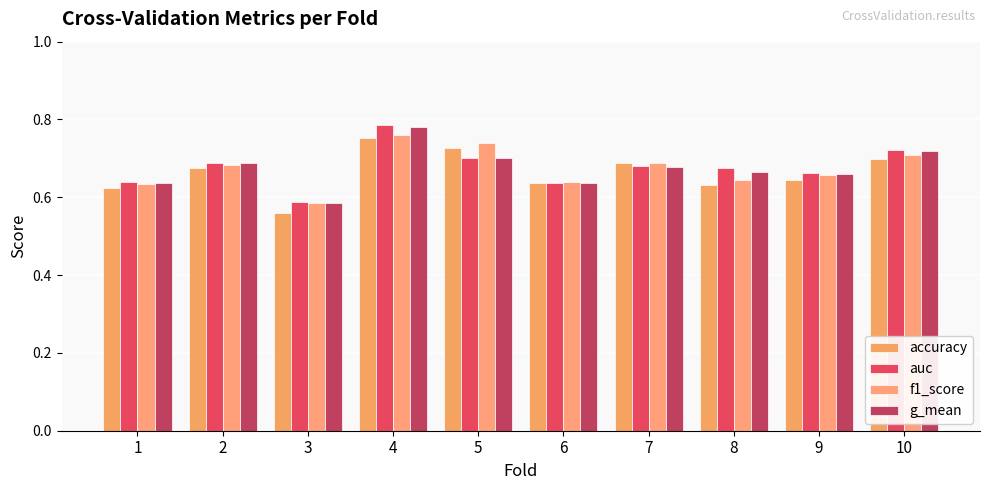

Is it true that accuracy equals 0.5 at 4?

False